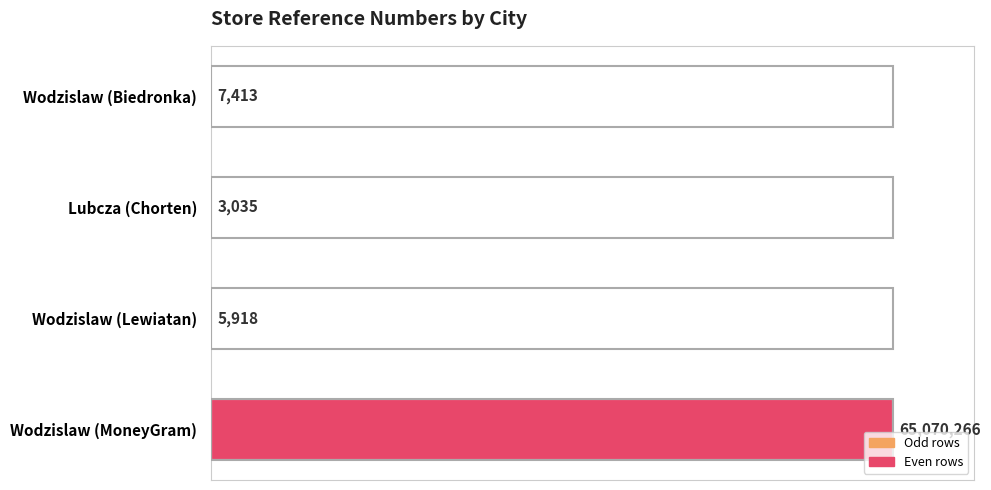

What is the minimum value shown in the chart?

3035